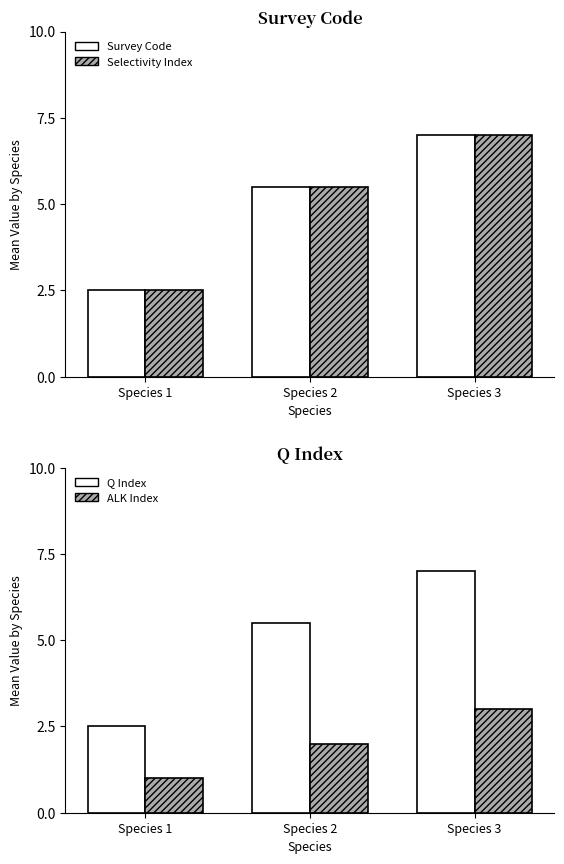

Reading right to left, list all the values displayed in this chart.

Survey Code: 7.0	5.5	2.5
Selectivity Index: 7.0	5.5	2.5
Q Index: 7.0	5.5	2.5
ALK Index: 3.0	2.0	1.0